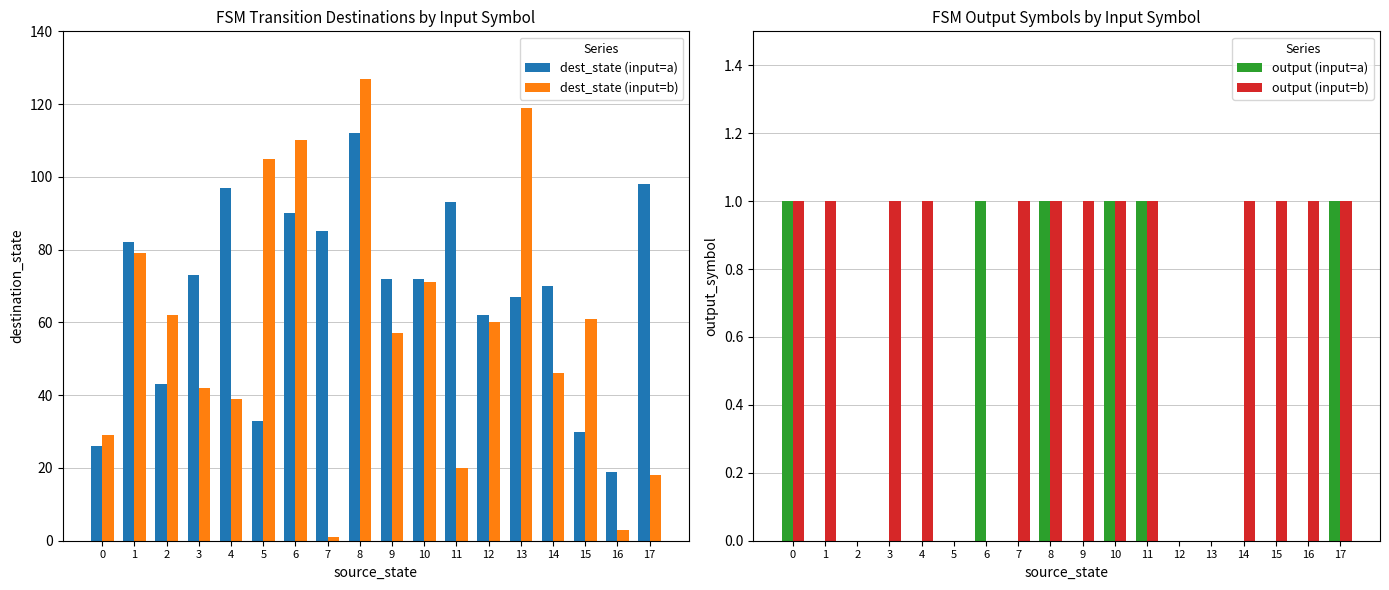

How many output (input=a) values are between 0 and 1?

18